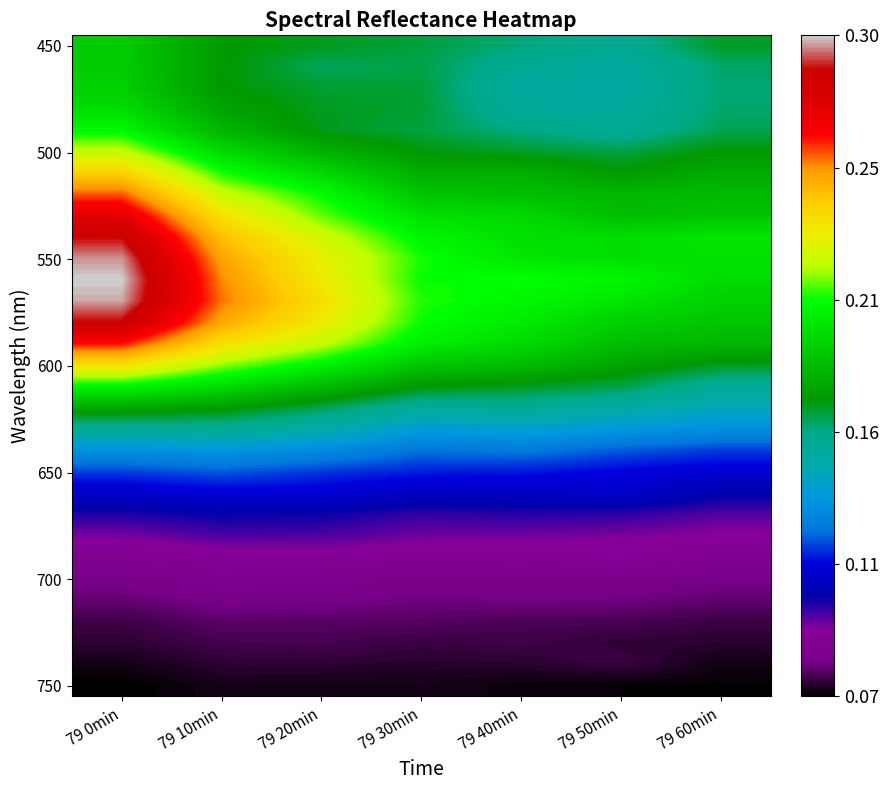

What is the total value across all series at 79 60min?

4.4